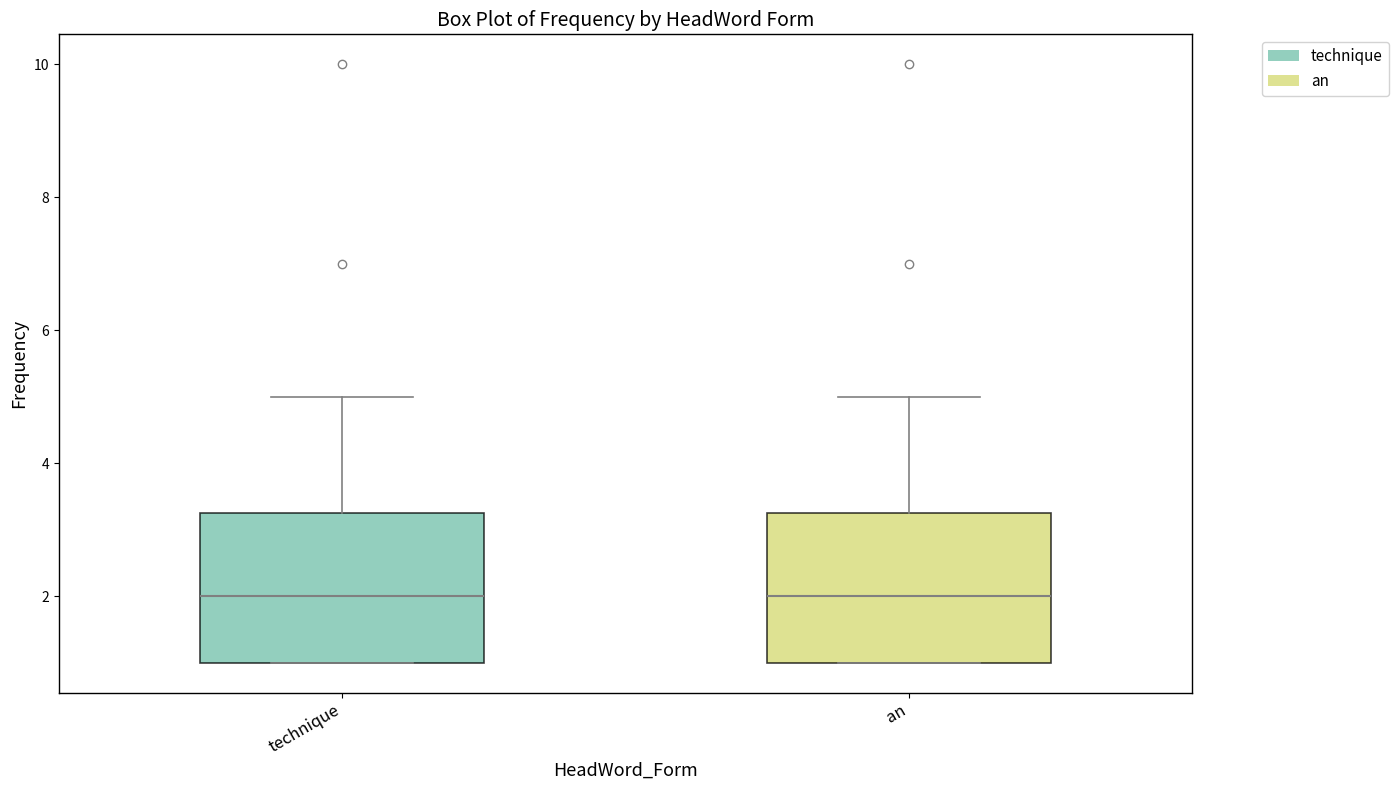

Reading left to right, transcribe this box plot: for each box, give where its median line is, the range the box spans, and where its two whiskers end, as read against the y-axis. The values are not printed on the chart, so give them approximately, as read against the axis.

technique: median 2.0, box 1.0 to 3.2, whiskers 1.0 to 5.0
an: median 2.0, box 1.0 to 3.2, whiskers 1.0 to 5.0